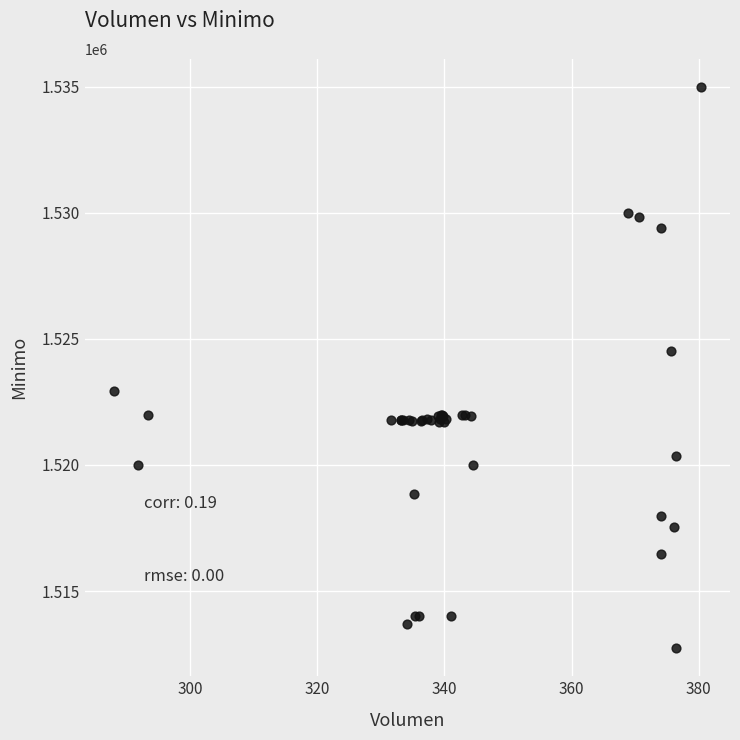

What Y value in the scatter plot is closest to 1523862?

1524513